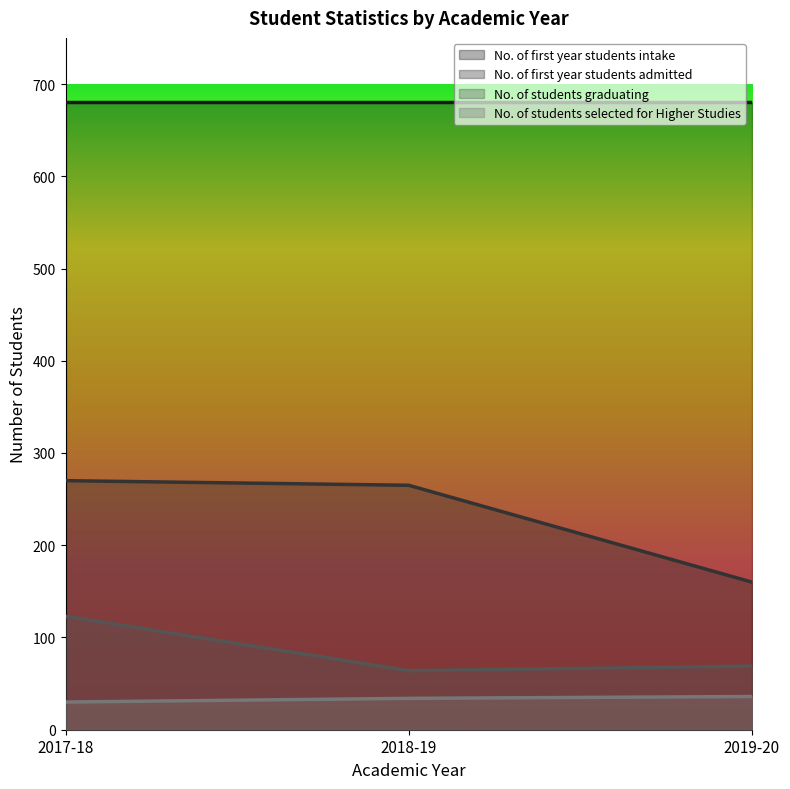

What is the label of the 3rd point from the left?

2019-20